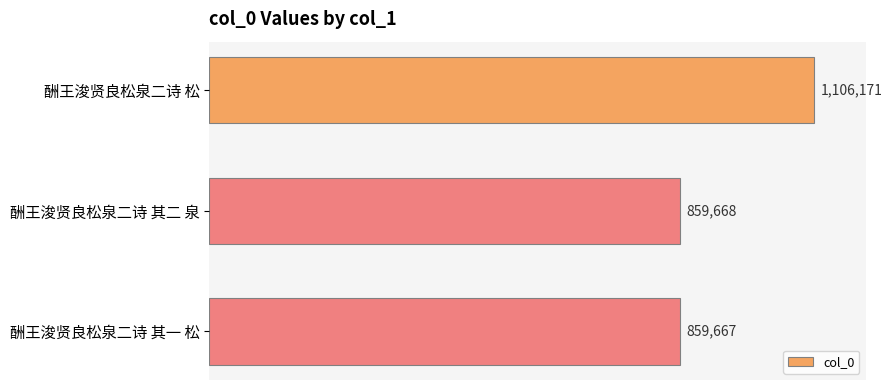

What is the sum of all values?

2825506